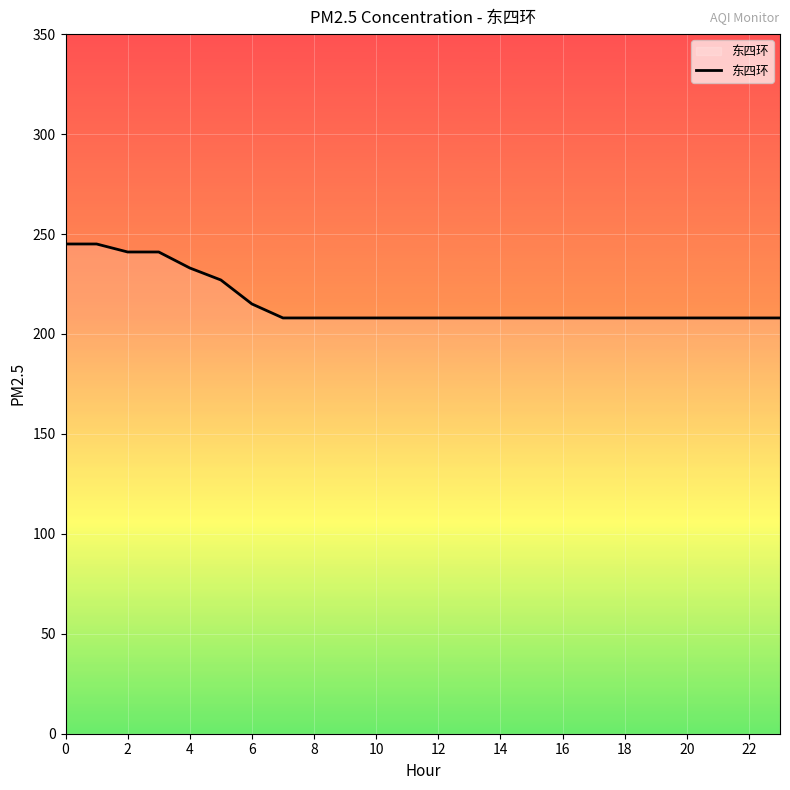

What is the difference between the maximum and minimum values?

37